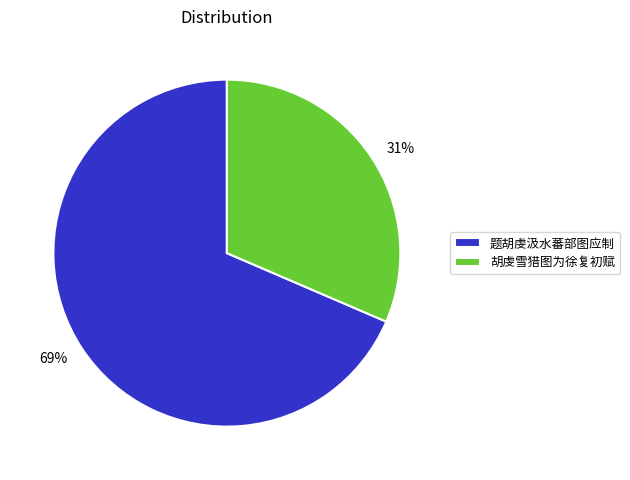

Rank the categories by value from highest to lowest.

题胡虔汲水蕃部图应制, 胡虔雪猎图为徐复初赋